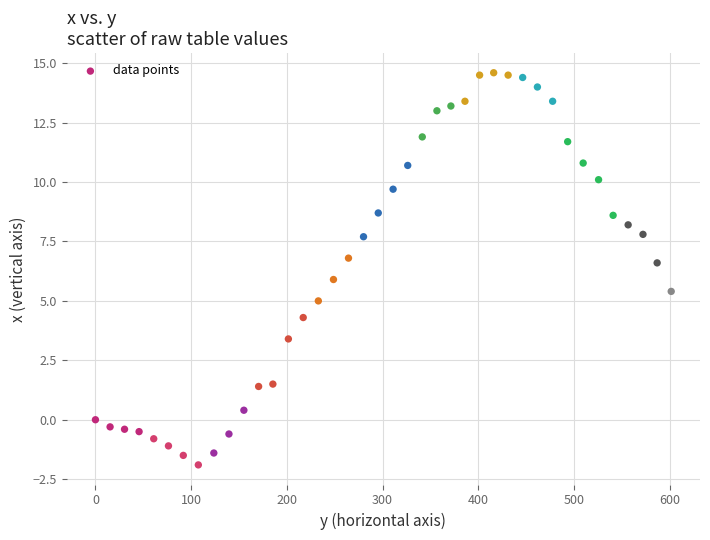

What is the range of Y values (max minus min)?

16.5